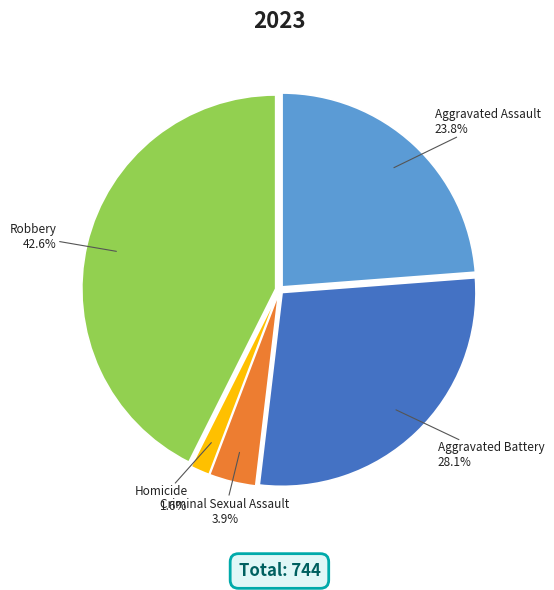

Count the number of slices in the pie.

5